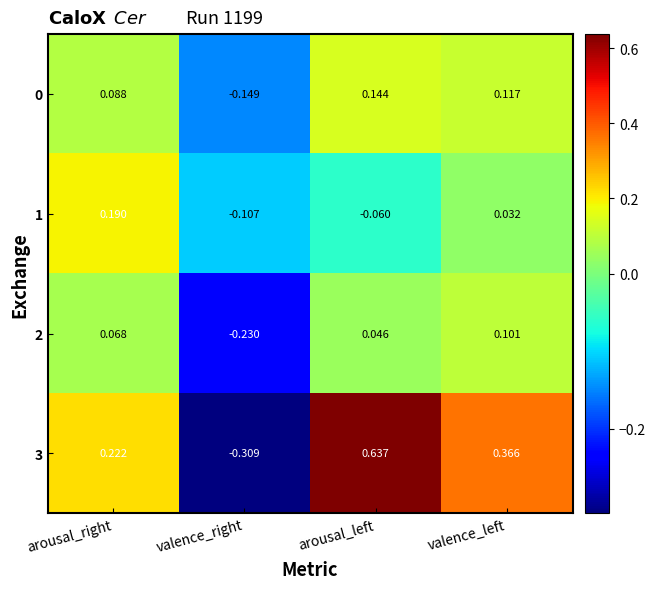

Which series has the largest range (max minus min)?

3